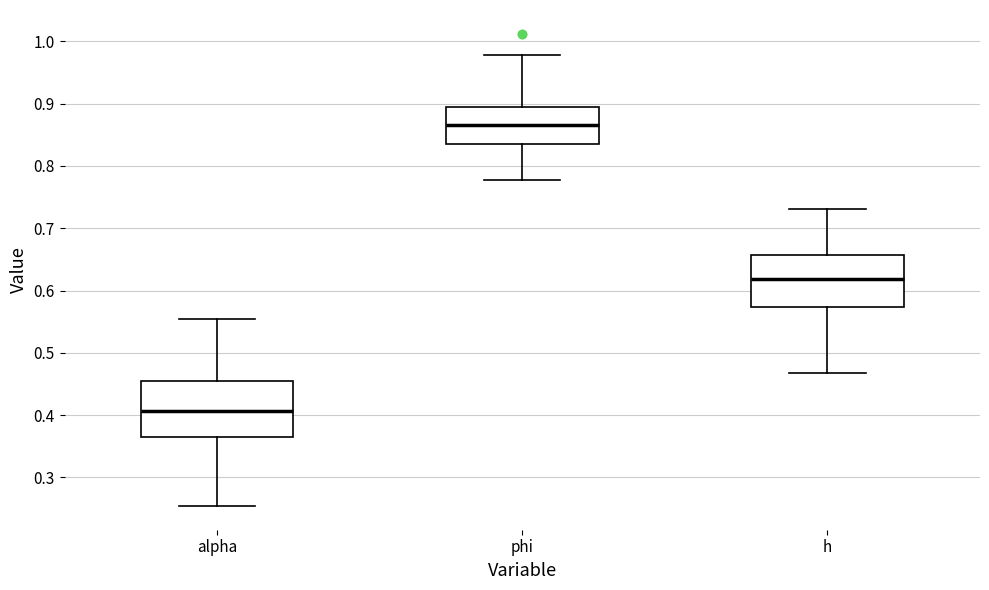

Which box's median line is the lowest?

alpha